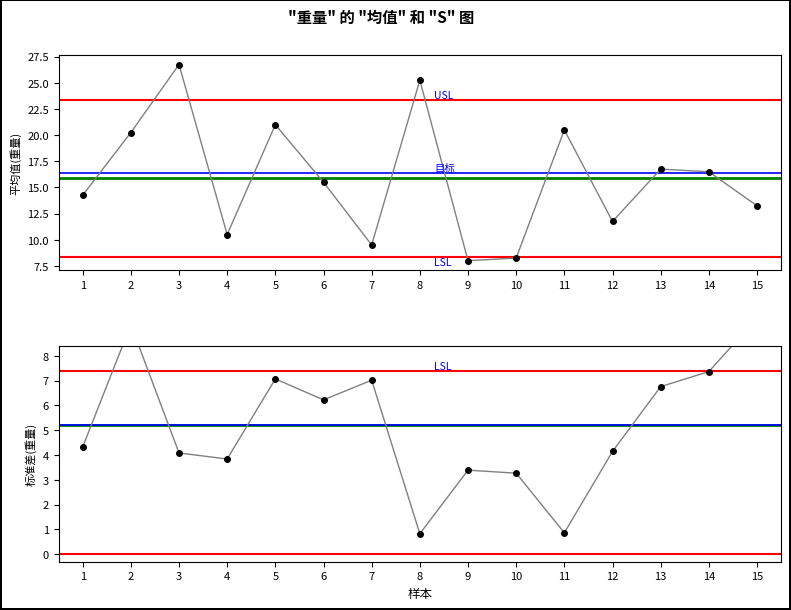

Does the chart display data point markers on the line(s)?

Yes